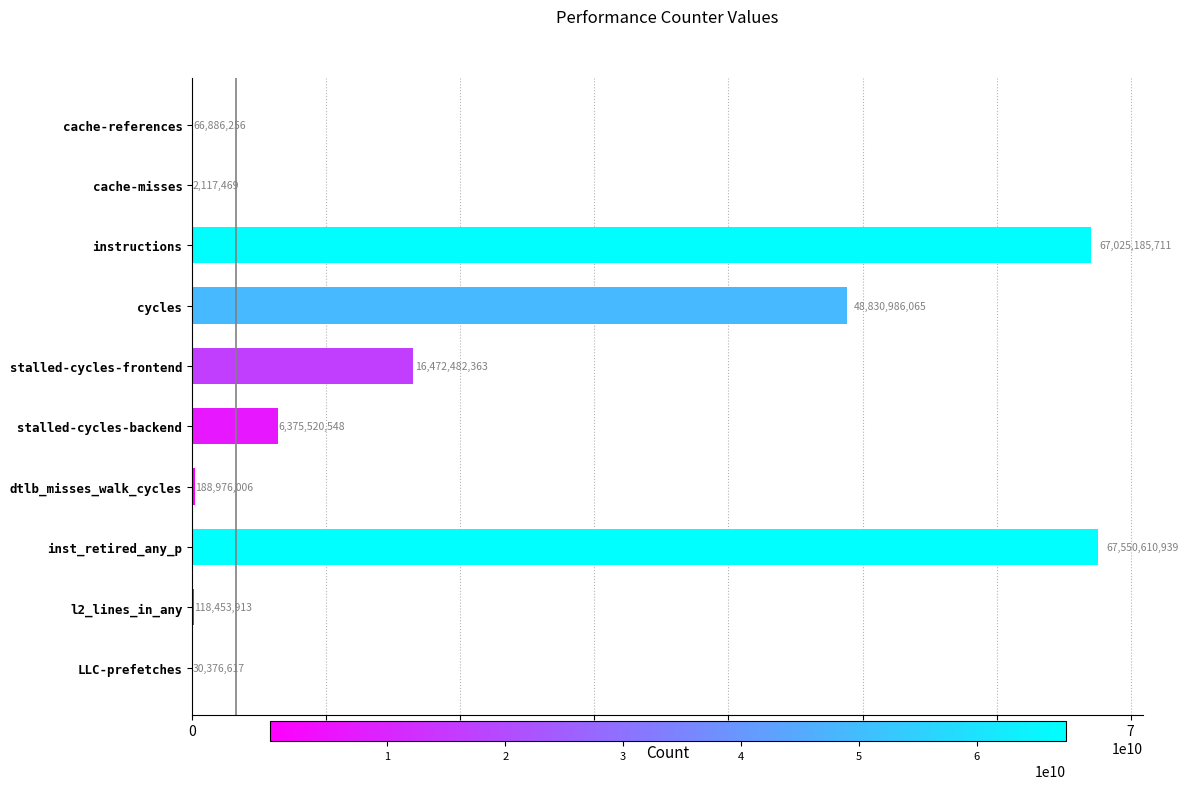

Does the chart contain stacked bars?

No